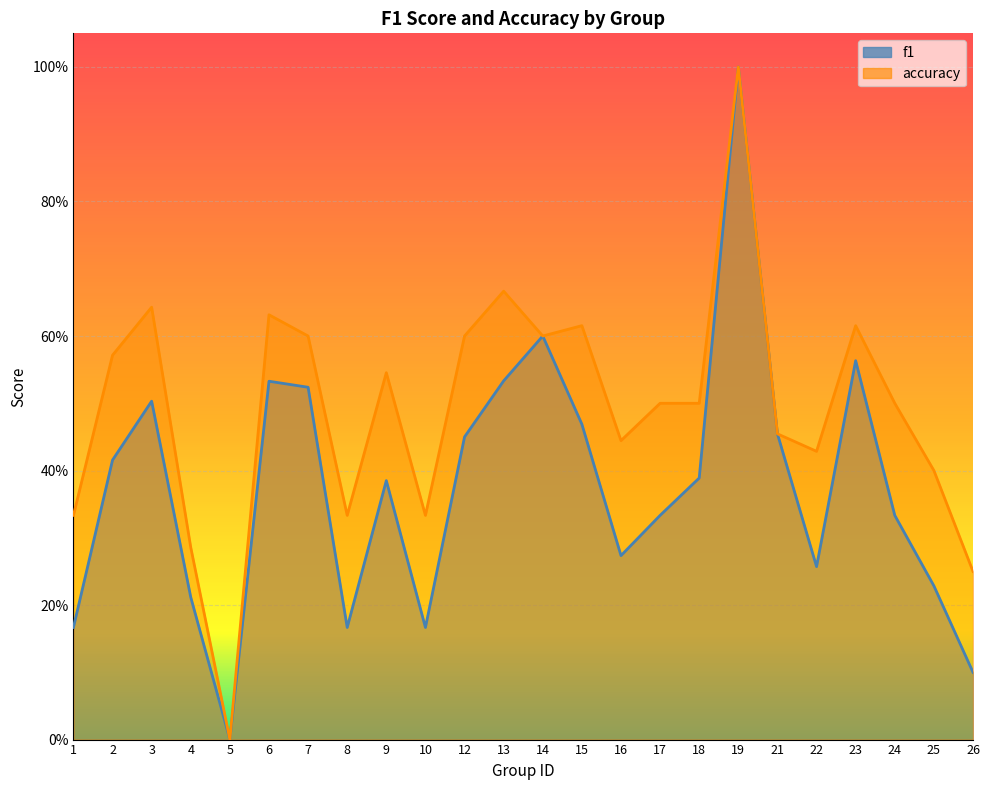

How many positive values does the accuracy series have?

23